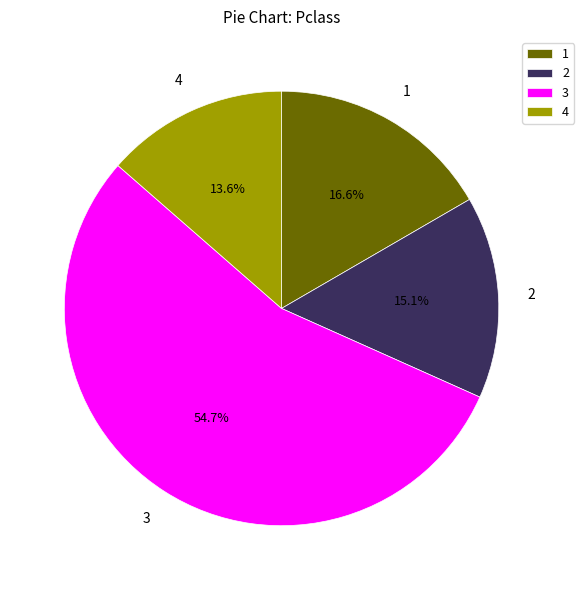

What is the majority slice?

3